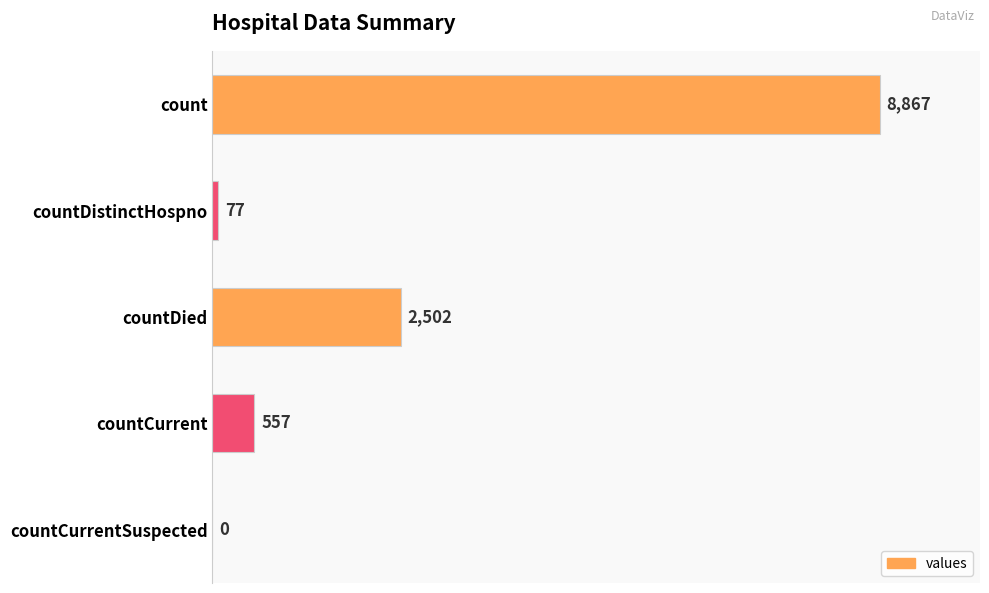

What is the sum of the values at countCurrentSuspected and countDistinctHospno?

77